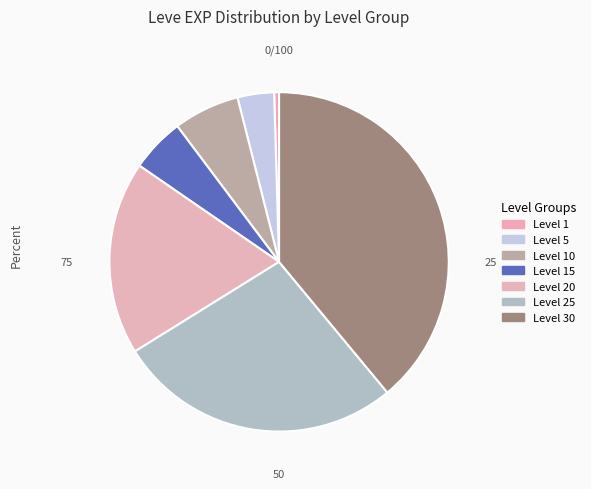

How many slices are in this pie chart?

7